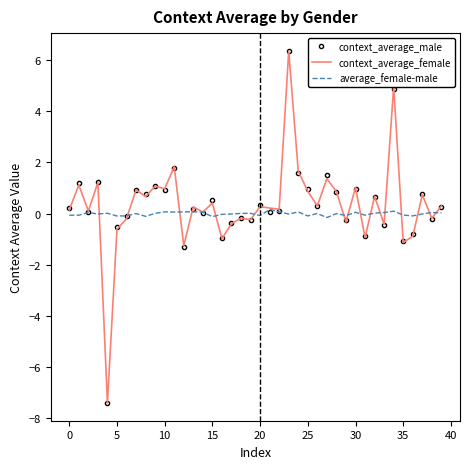

What is the greatest value displayed?

6.4